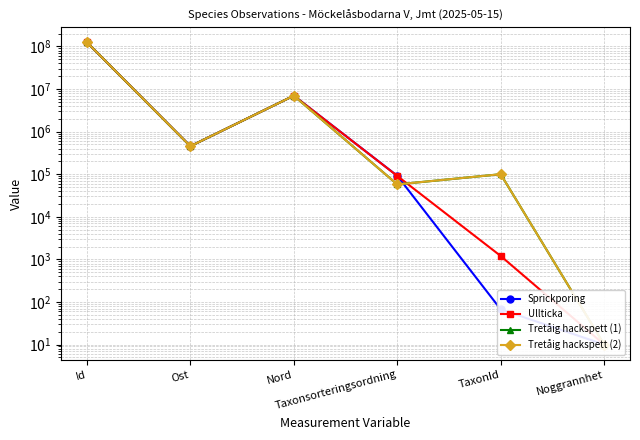

What is the smallest value displayed?

10